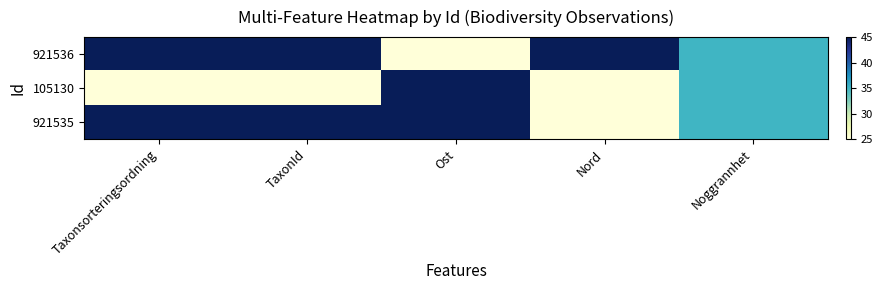

How many series are shown in this chart?

3